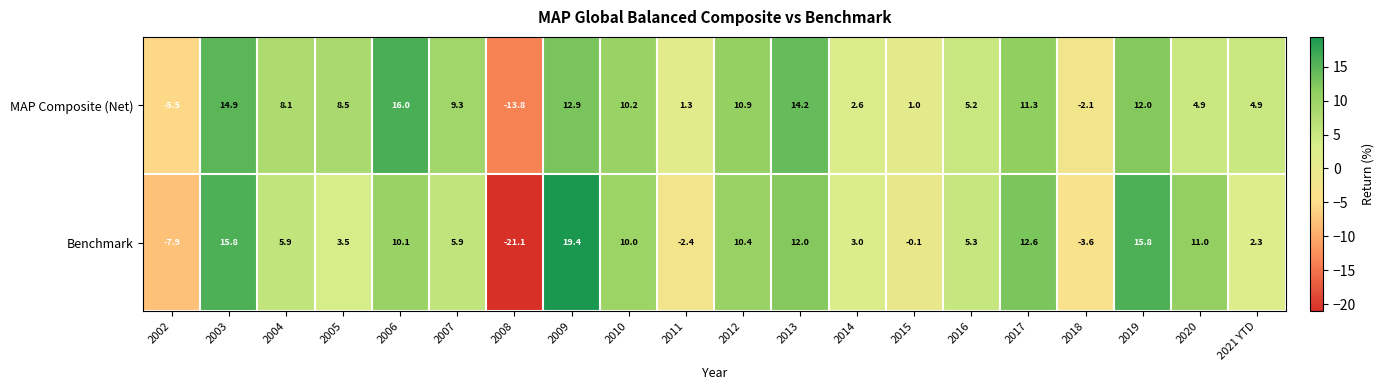

Is it true that Benchmark equals 16.2 at 2010?

False